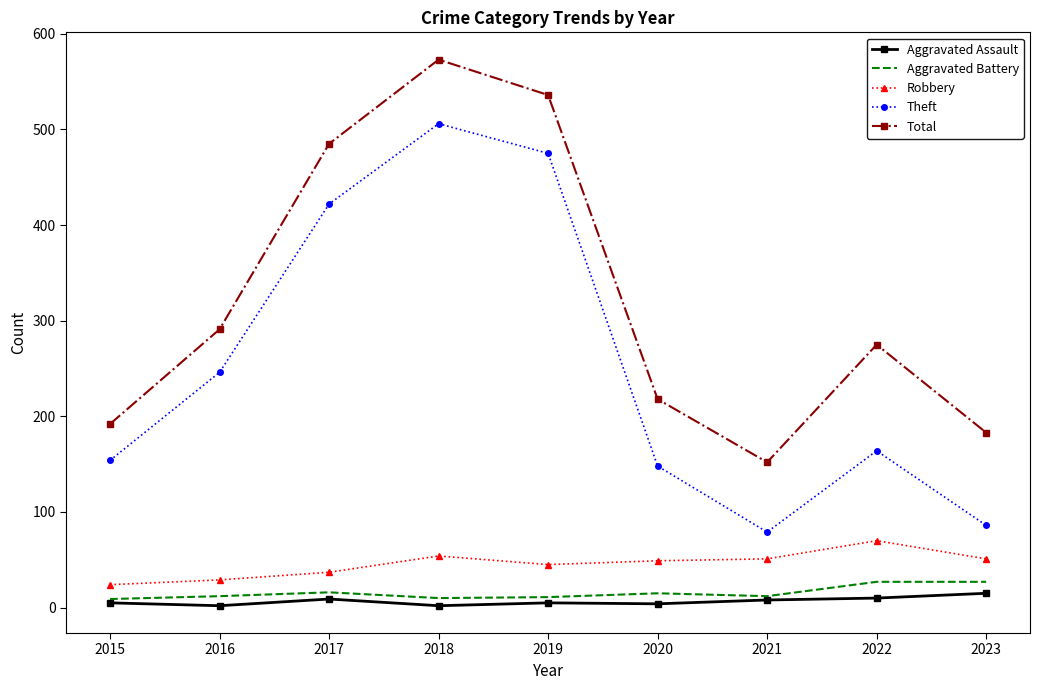

The value of Robbery at 2021 is 25. True or false?

False